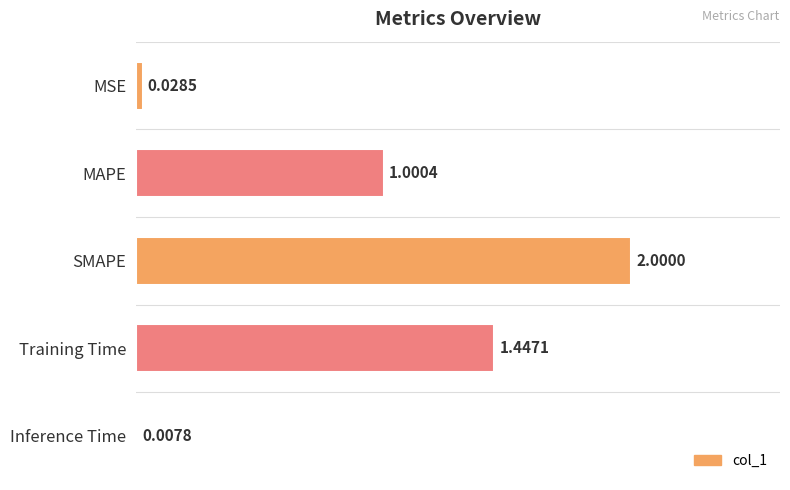

At which label is the value closest to 1?

MAPE